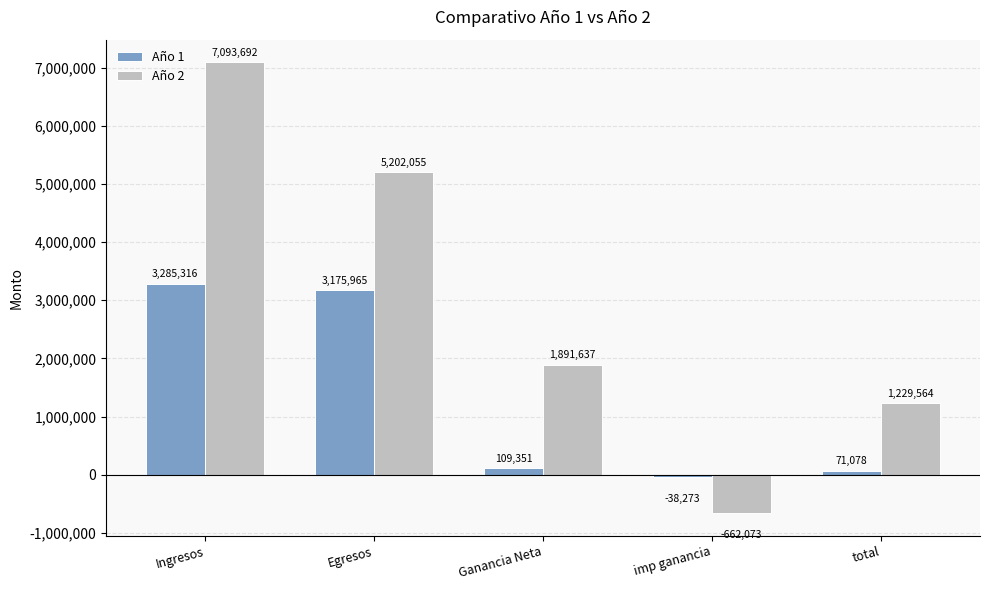

What is the total value across all series at Egresos?

8378019.8